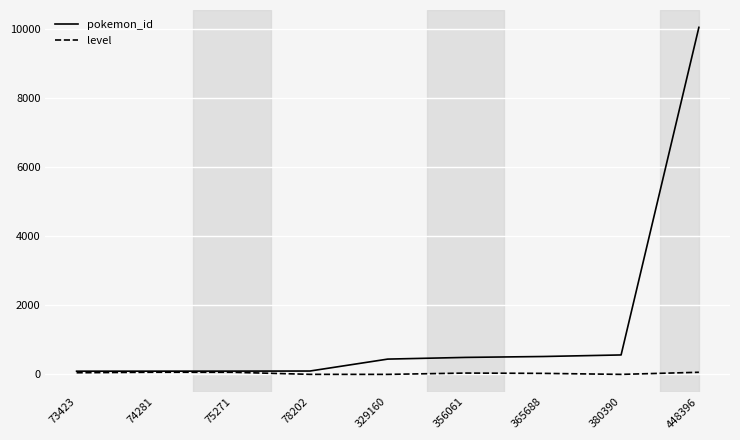

Rank the series by their average value, from highest to lowest.

pokemon_id, level